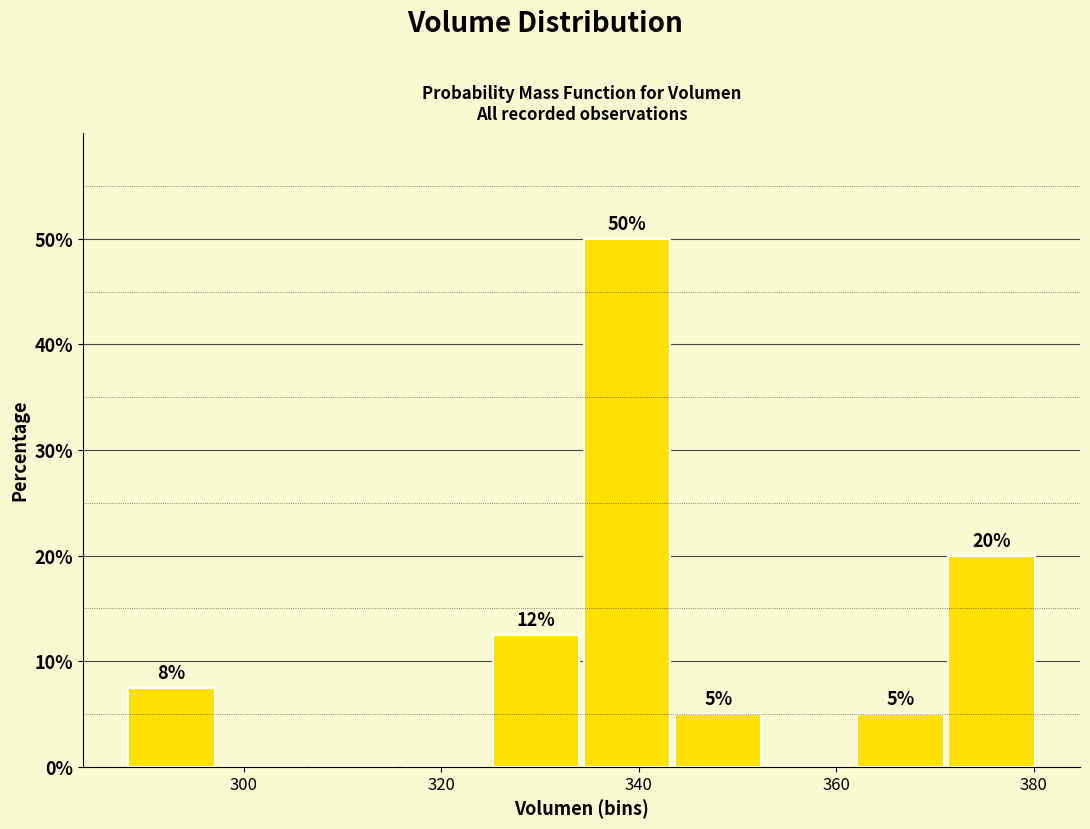

Which range on the x-axis has the tallest bar?

334 to 344